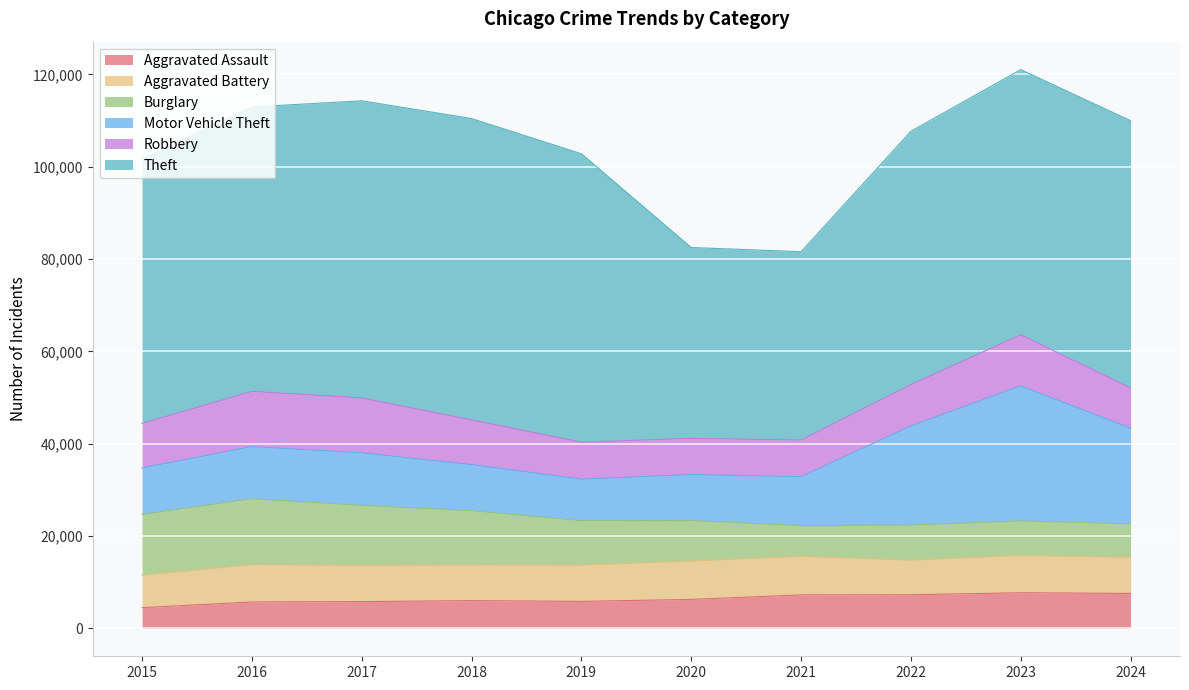

What is the value of the Burglary point at the 5th from the left?

9638